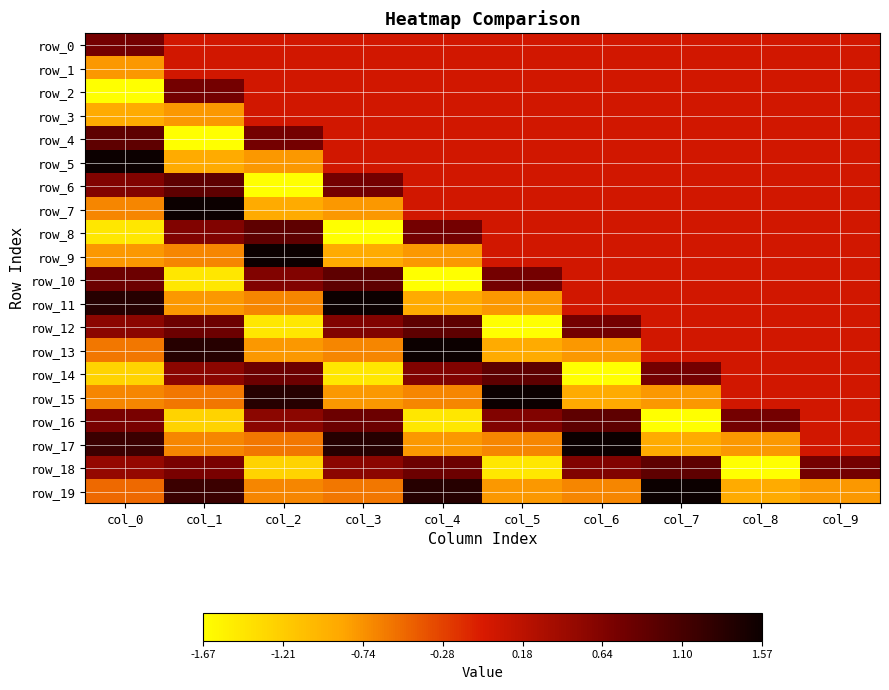

At which label does row_17 reach its minimum?

col_7